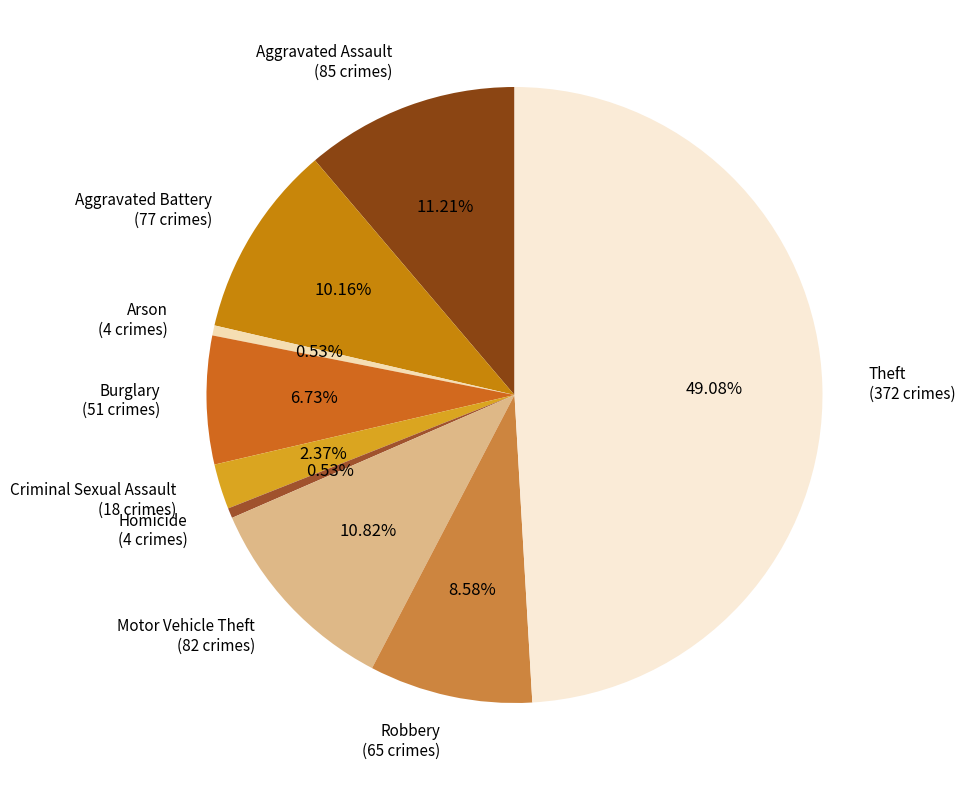

How many segments does this pie chart have?

9